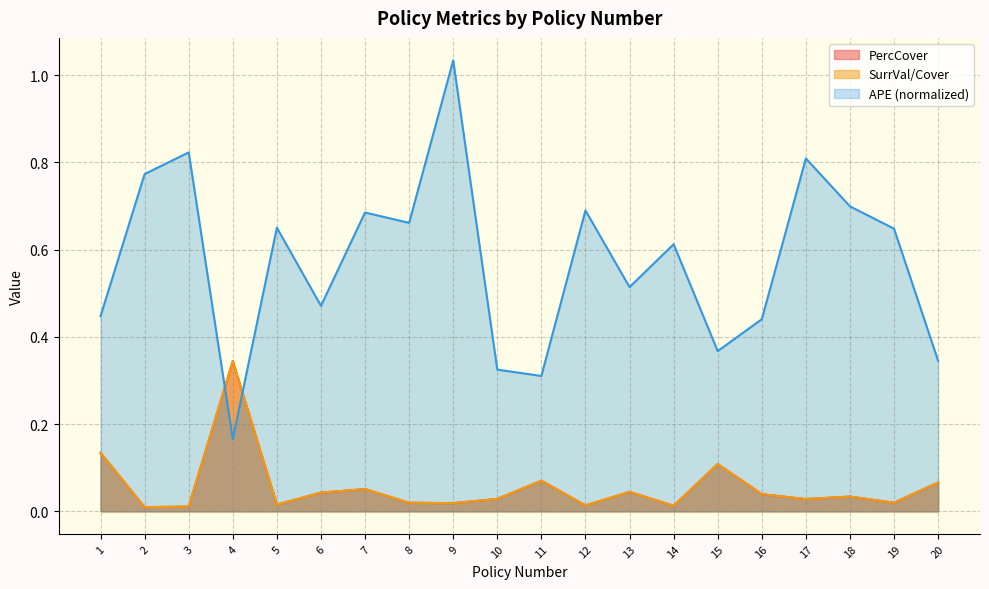

How many interior local peaks does the SurrVal/Cover series have?

6